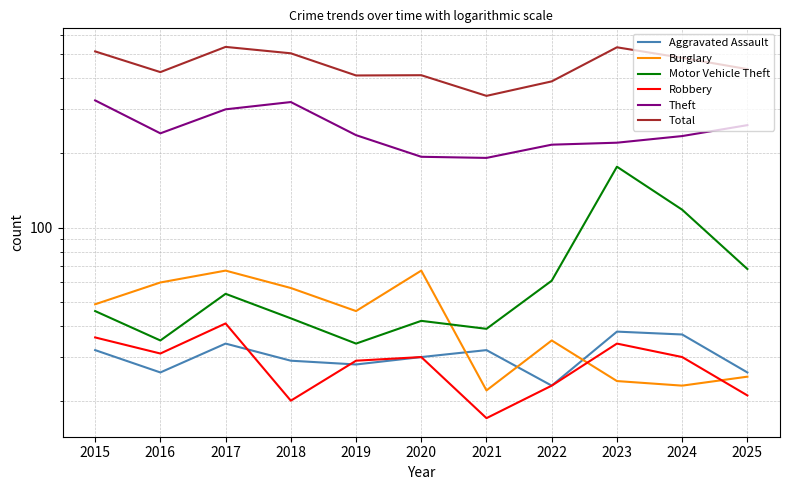

How many interior local peaks does the Theft series have?

1